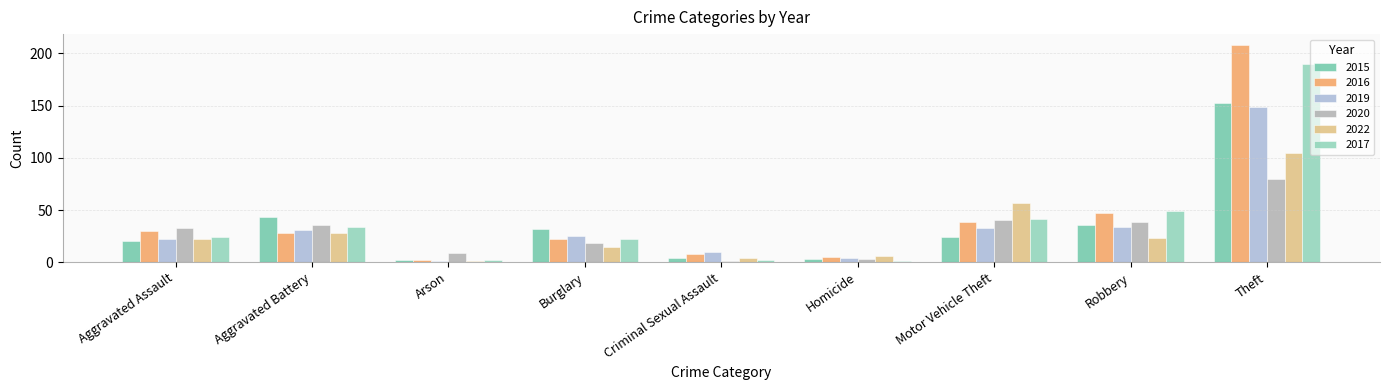

Reading left to right, transcribe all the data shown in this chart.

2015: Aggravated Assault=20	Aggravated Battery=43	Arson=2	Burglary=32	Criminal Sexual Assault=4	Homicide=3	Motor Vehicle Theft=24	Robbery=36	Theft=152
2016: Aggravated Assault=30	Aggravated Battery=28	Arson=2	Burglary=22	Criminal Sexual Assault=8	Homicide=5	Motor Vehicle Theft=39	Robbery=47	Theft=208
2019: Aggravated Assault=22	Aggravated Battery=31	Arson=1	Burglary=25	Criminal Sexual Assault=10	Homicide=4	Motor Vehicle Theft=33	Robbery=34	Theft=149
2020: Aggravated Assault=33	Aggravated Battery=36	Arson=9	Burglary=18	Criminal Sexual Assault=1	Homicide=3	Motor Vehicle Theft=40	Robbery=39	Theft=80
2022: Aggravated Assault=22	Aggravated Battery=28	Arson=1	Burglary=15	Criminal Sexual Assault=4	Homicide=6	Motor Vehicle Theft=57	Robbery=23	Theft=105
2017: Aggravated Assault=24	Aggravated Battery=34	Arson=2	Burglary=22	Criminal Sexual Assault=2	Homicide=1	Motor Vehicle Theft=41	Robbery=49	Theft=190